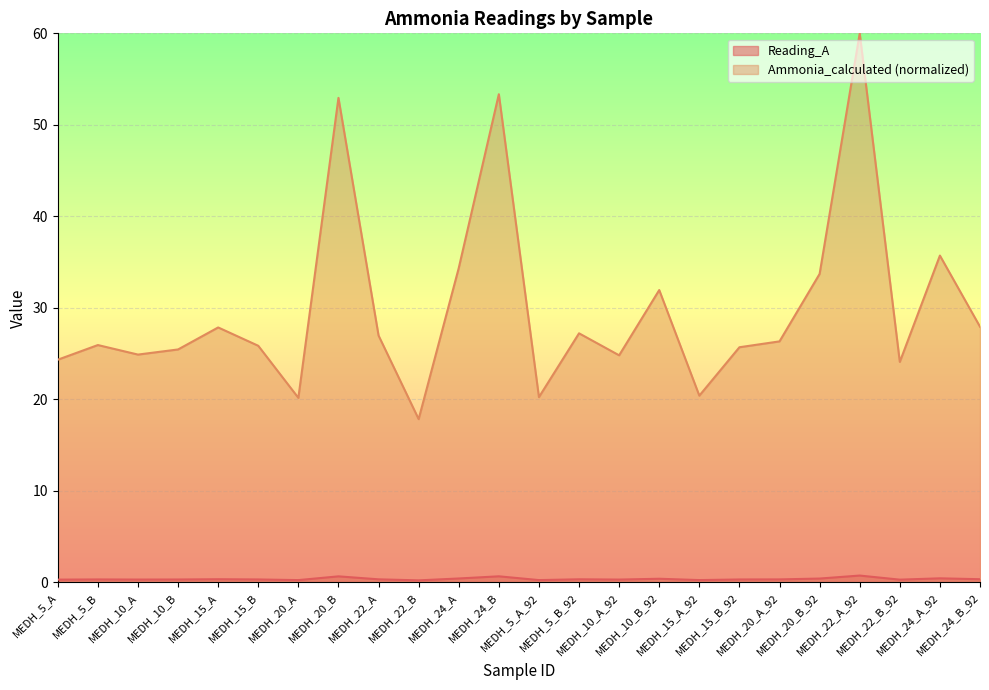

True or false: Ammonia_calculated has a value of 27.6 at MEDH_22_B.

False